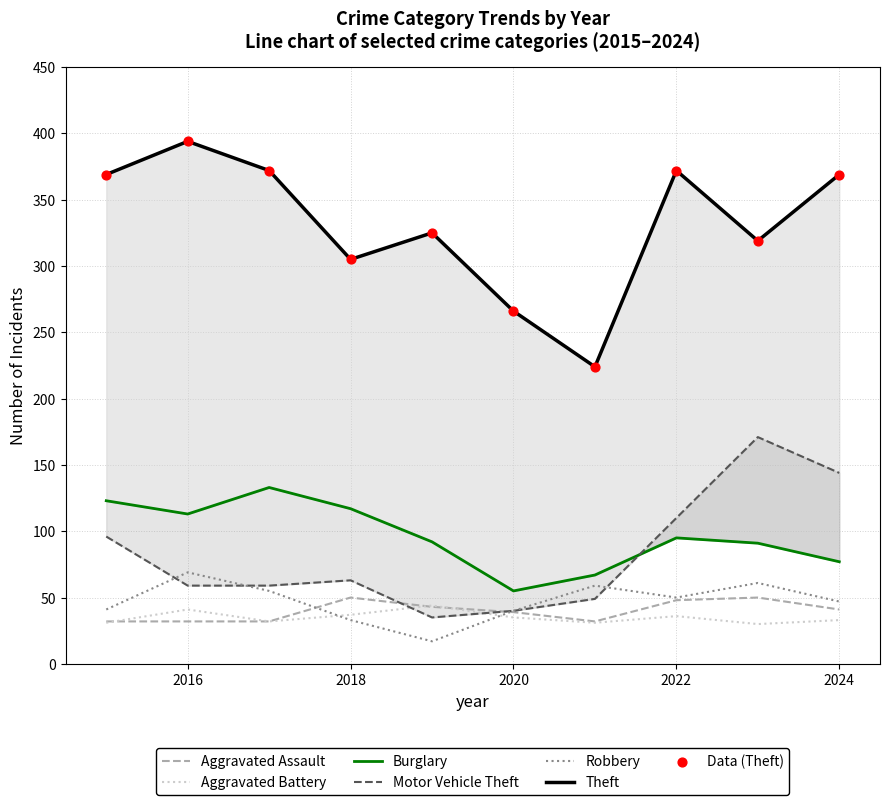

Which series reaches the maximum Y coordinate?

Theft